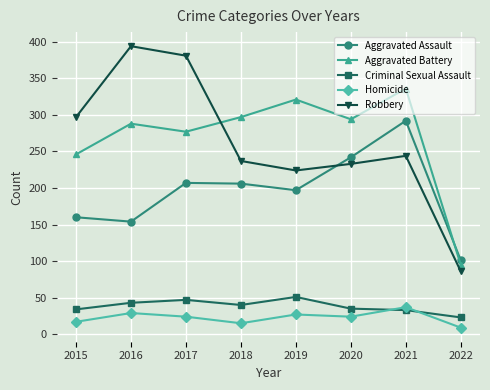

What is the approximate value of Aggravated Assault at 2018?

206